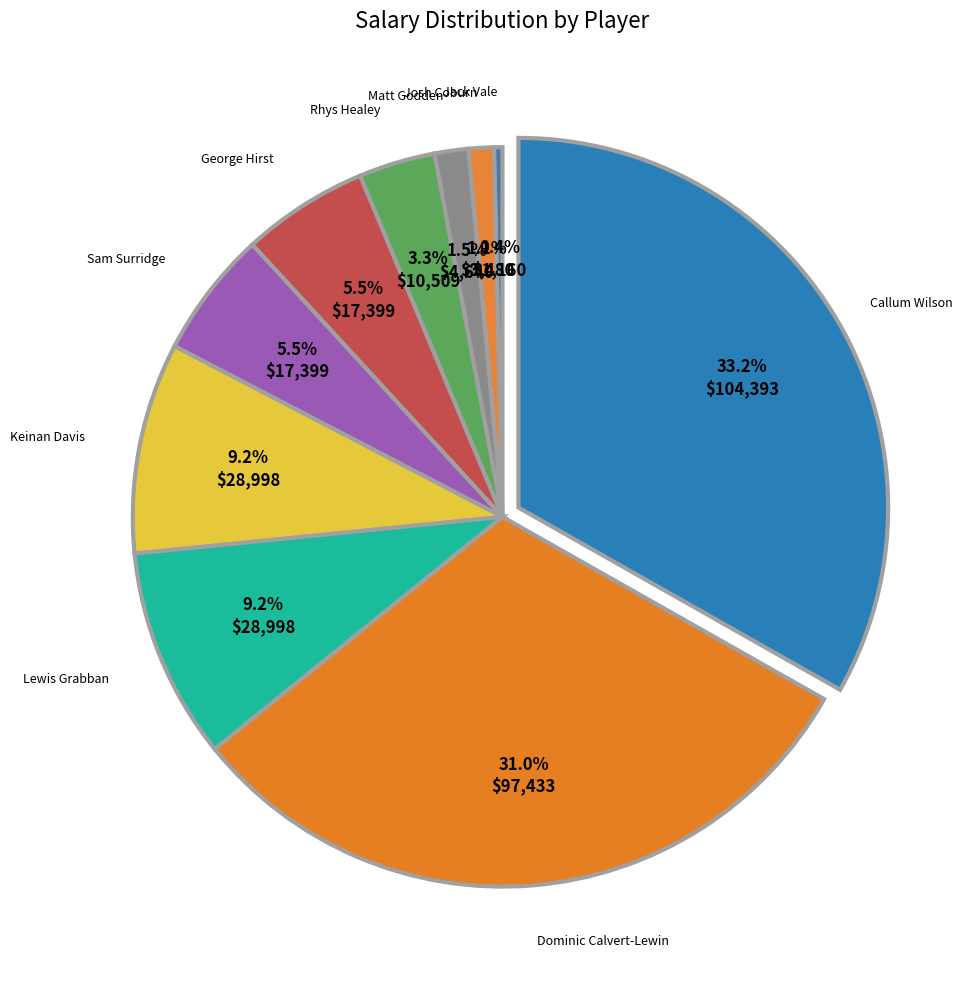

Do Josh Coburn and Lewis Grabban together represent more than half of the pie?

No